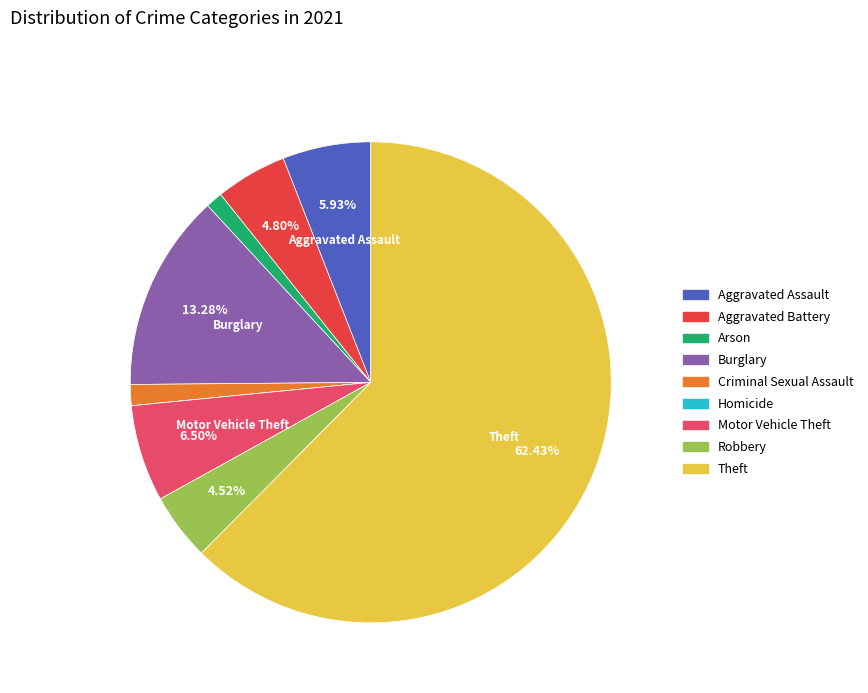

Combined, do Burglary and Criminal Sexual Assault account for over 50%?

No